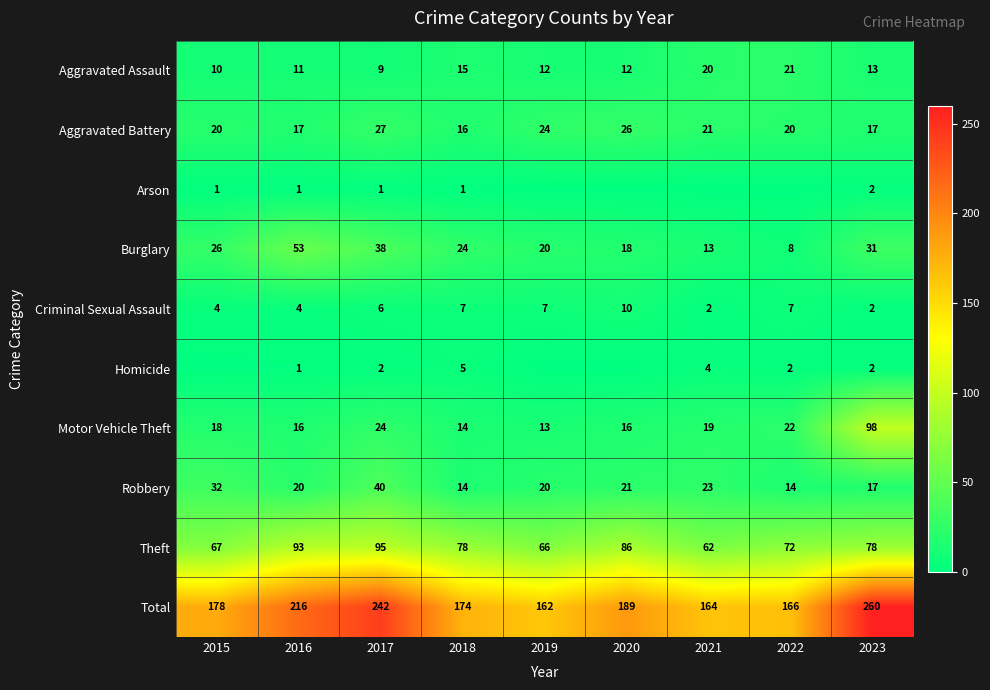

Is the value of Criminal Sexual Assault at 2022 greater than the value of Aggravated Battery at 2022?

No